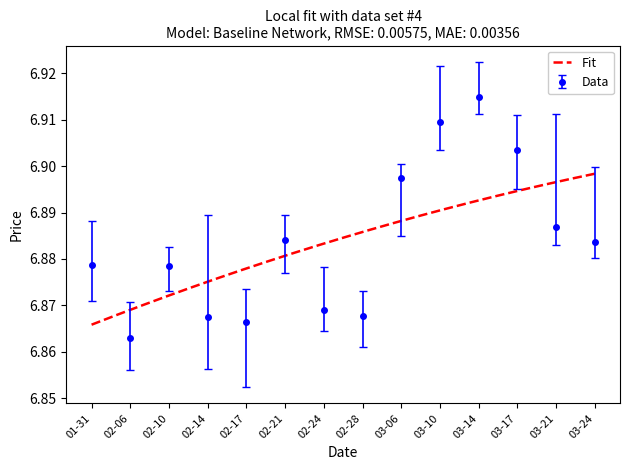

In Price, how many points are higher than both neighbors (excluding endpoints)?

3